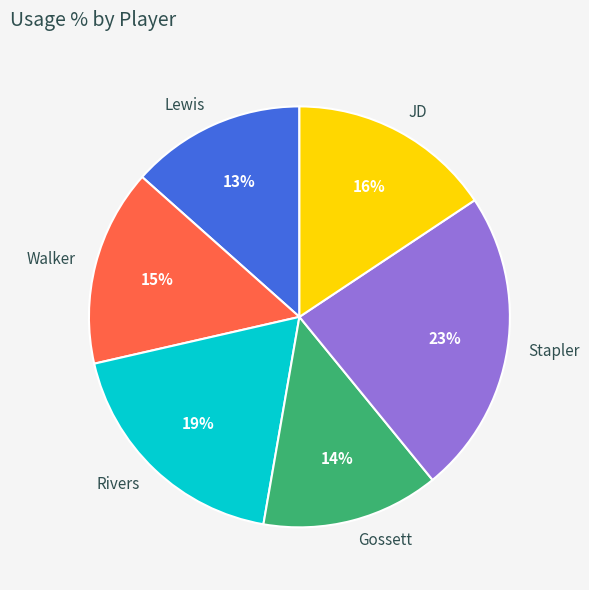

To the nearest percent, what is the combined percentage of Walker and Rivers?

34%